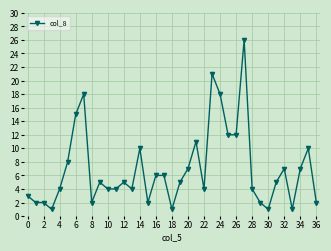

What is the maximum value shown in the chart?

26